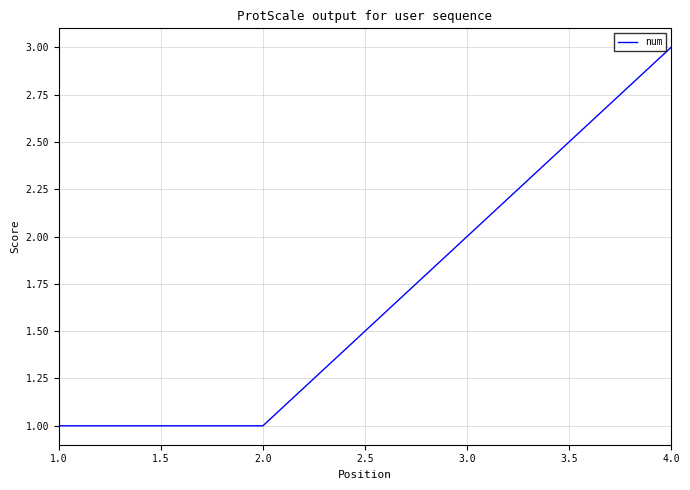

Count the values in the range 1 to 3.

4